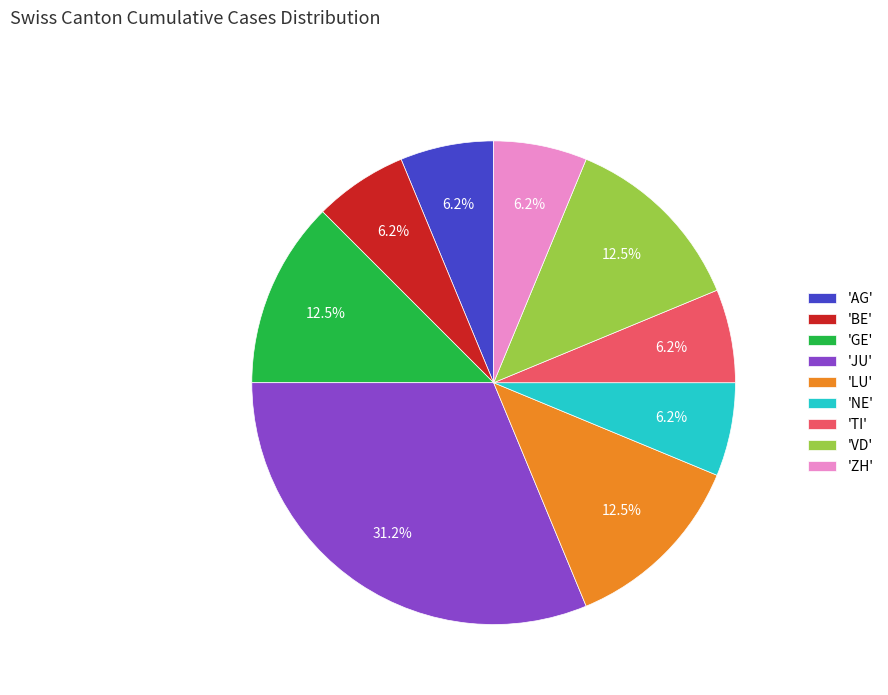

How many slices are in this pie chart?

9